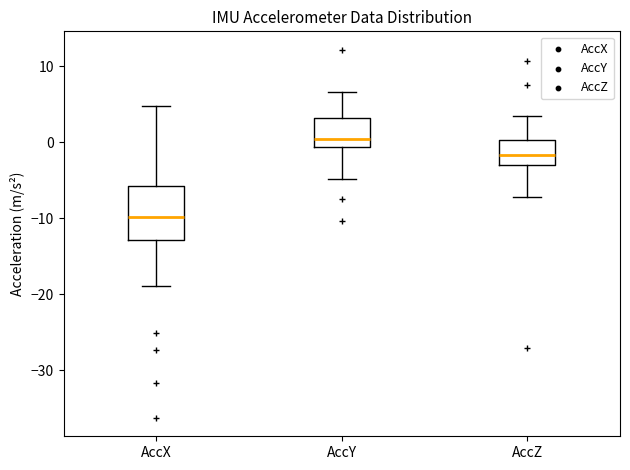

Reading left to right, transcribe this box plot: for each box, give where its median line is, the range the box spans, and where its two whiskers end, as read against the y-axis. The values are not printed on the chart, so give them approximately, as read against the axis.

AccX: median -10, box -13 to -6, whiskers -19 to 5
AccY: median 0, box -1 to 3, whiskers -5 to 7
AccZ: median -2, box -3 to 0, whiskers -7 to 3